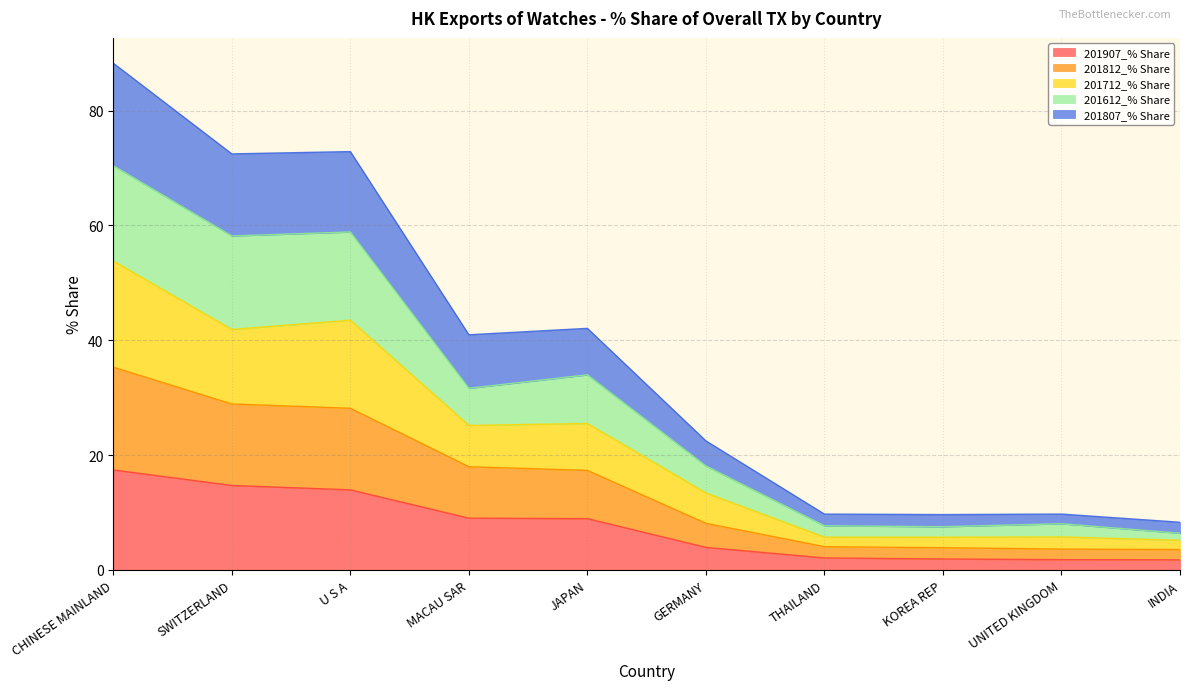

How many data points in 201612_% Share are above 31?

5